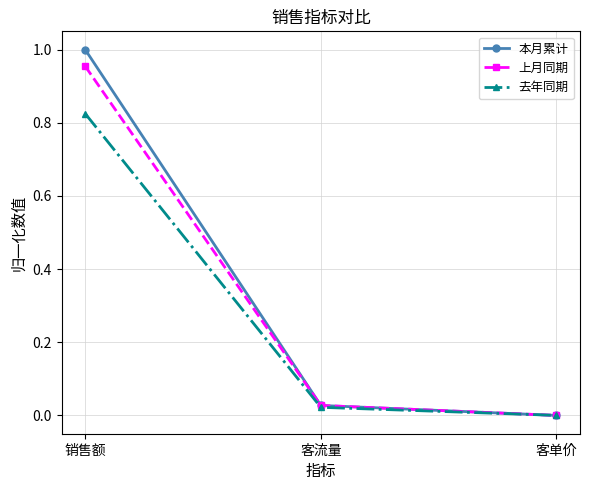

List the labels in order of 本月累计 value, smallest first.

客单价, 客流量, 销售额